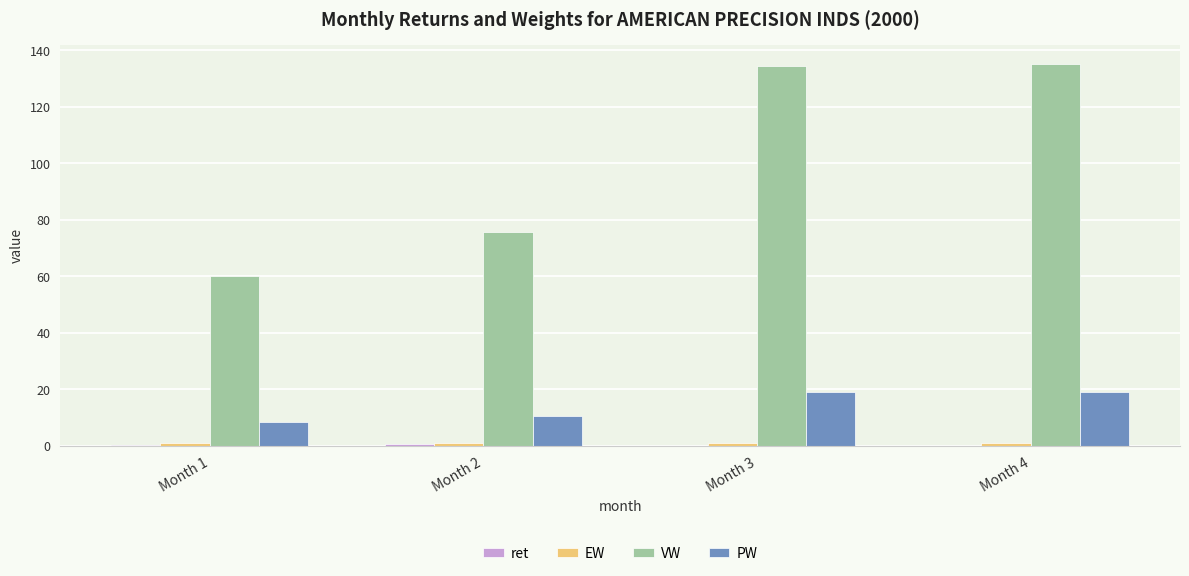

What is the sum of all VW values?

405.0